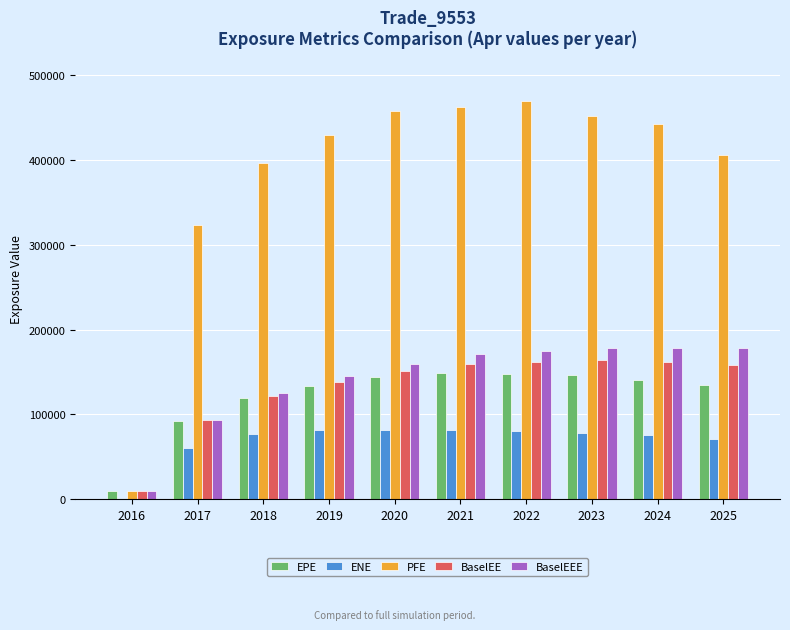

Which series has the largest total across all categories?

PFE